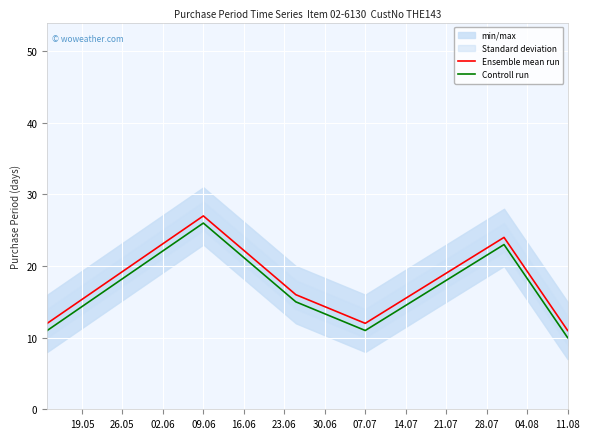

Rank the series by their maximum value, from lowest to highest.

Controll run, Ensemble mean run